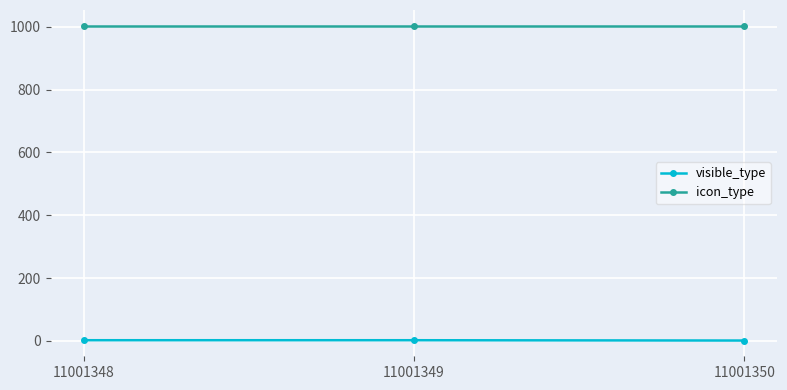

What is the minimum value for icon_type?

1003